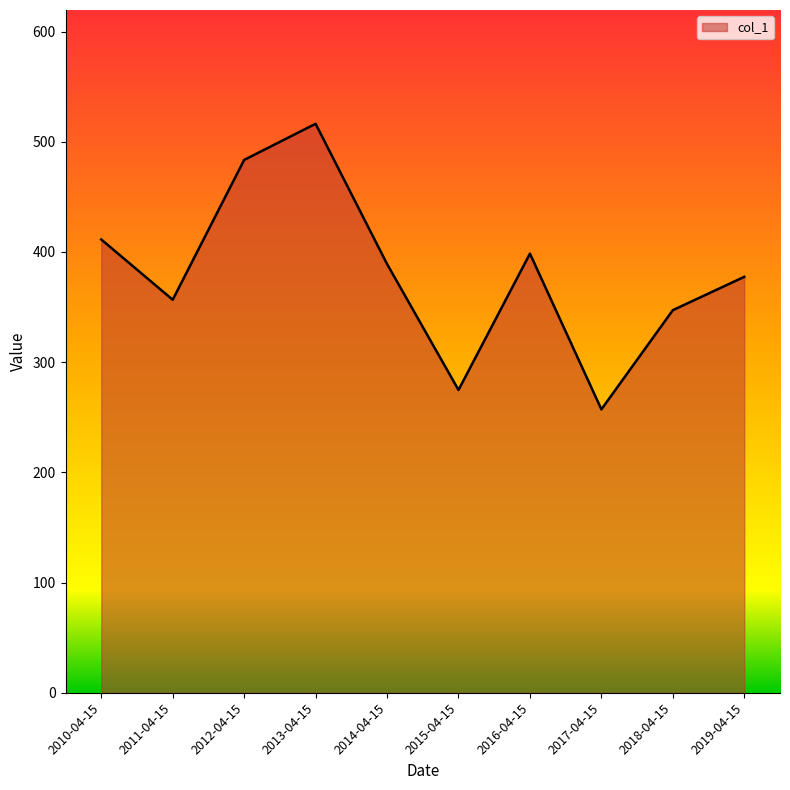

Count the number of values greater than 389.

5